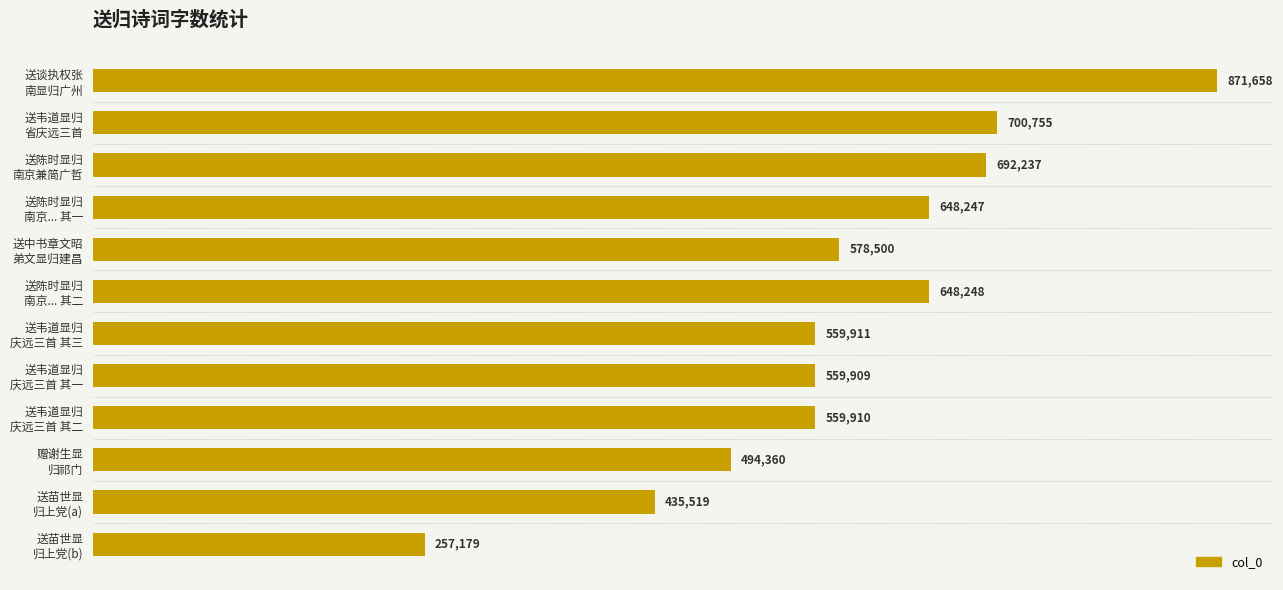

What is the maximum value shown in the chart?

871658